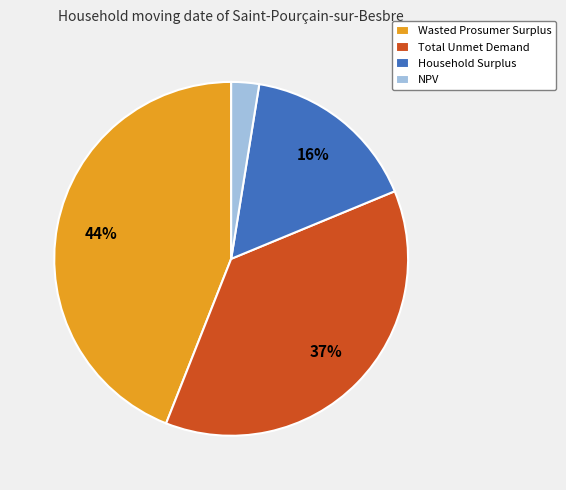

The Household Surplus slice represents 3% of the pie. True or false?

False